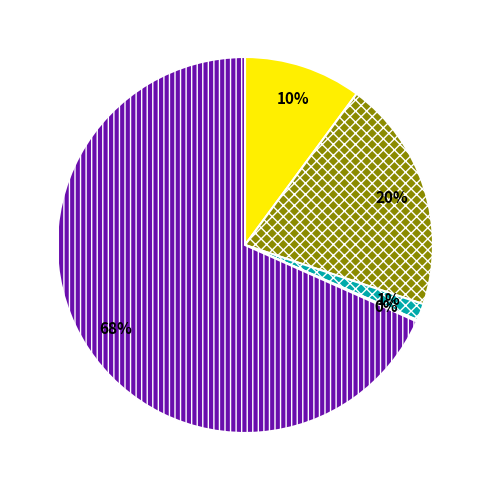

Is there a majority slice in this chart?

Yes